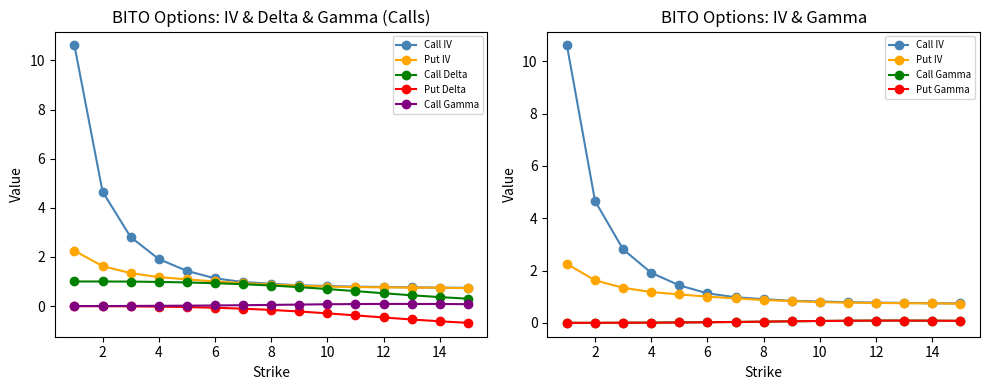

True or false: Put IV has a value of 0.4 at 6.

False